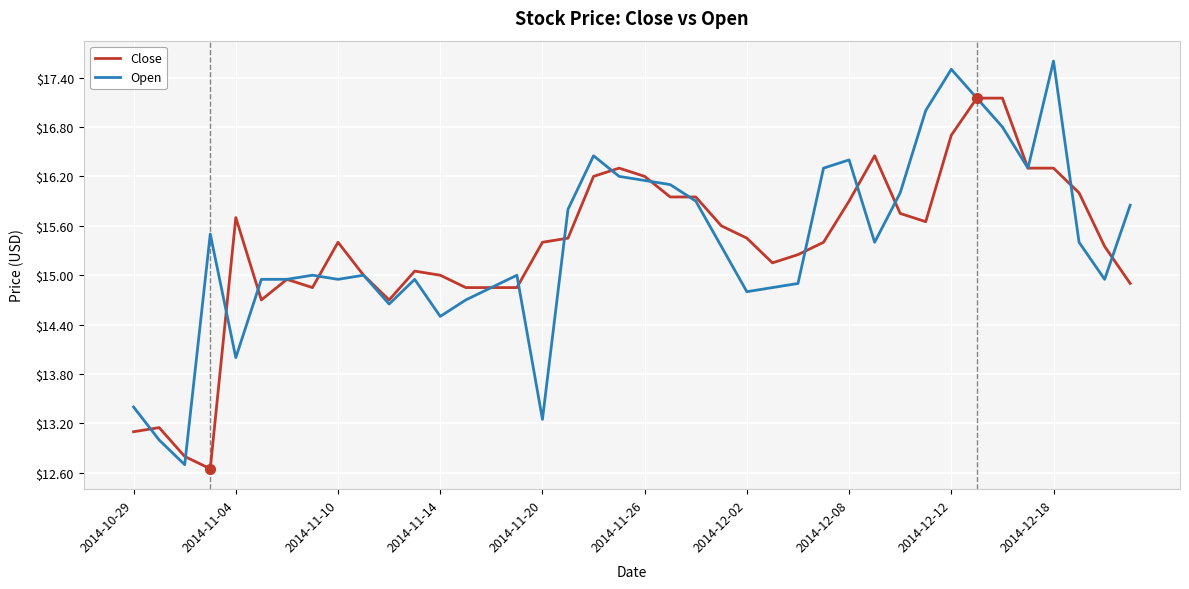

What is the minimum value for Close?

12.7